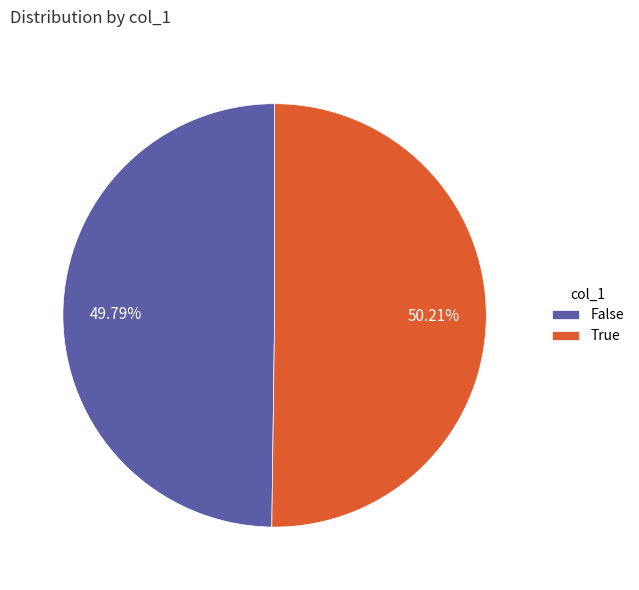

What is the ratio of the value at True to the value at False?

1.0